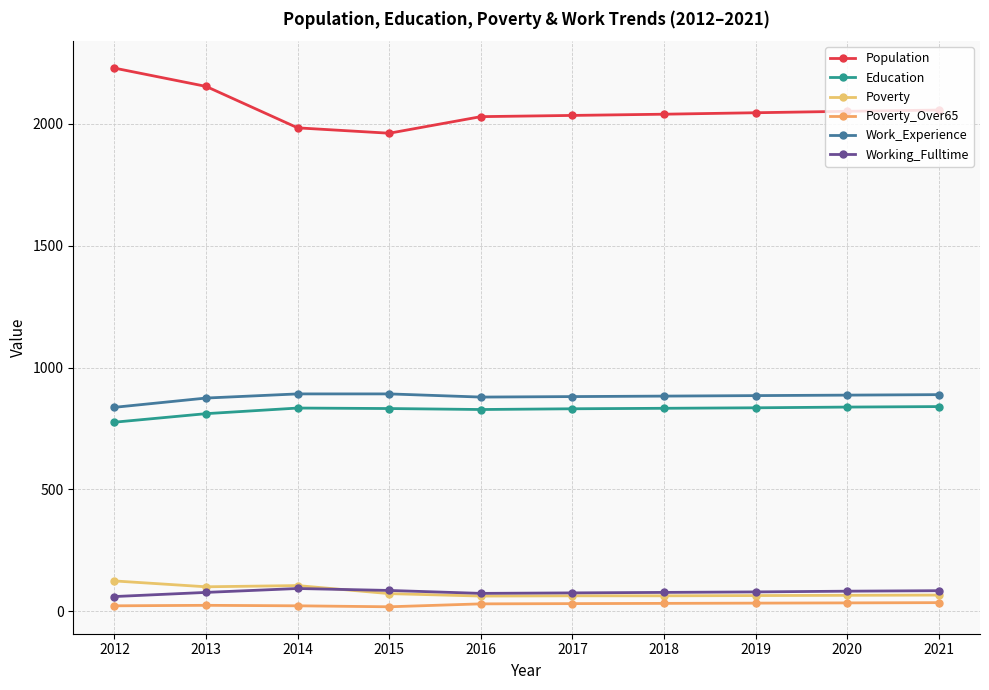

Reading right to left, list all the values displayed in this chart.

Population: 2056	2051	2045	2039	2034	2029	1961	1983	2153	2228
Education: 840	838	835	833	831	828	832	834	811	776
Poverty: 67	66	65	64	64	63	73	106	101	125
Poverty_Over65: 36	35	34	33	32	31	19	23	25	23
Work_Experience: 889	887	885	883	881	879	892	892	875	837
Working_Fulltime: 85	83	80	78	76	74	86	94	78	61